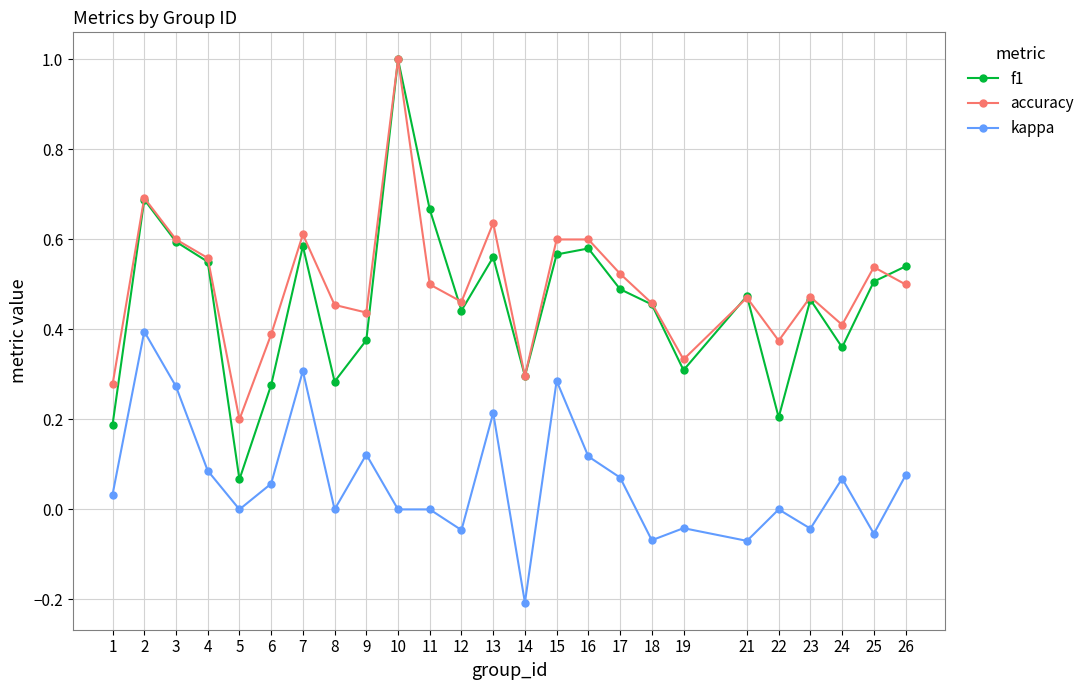

What are all the series names shown in the legend?

f1, accuracy, kappa